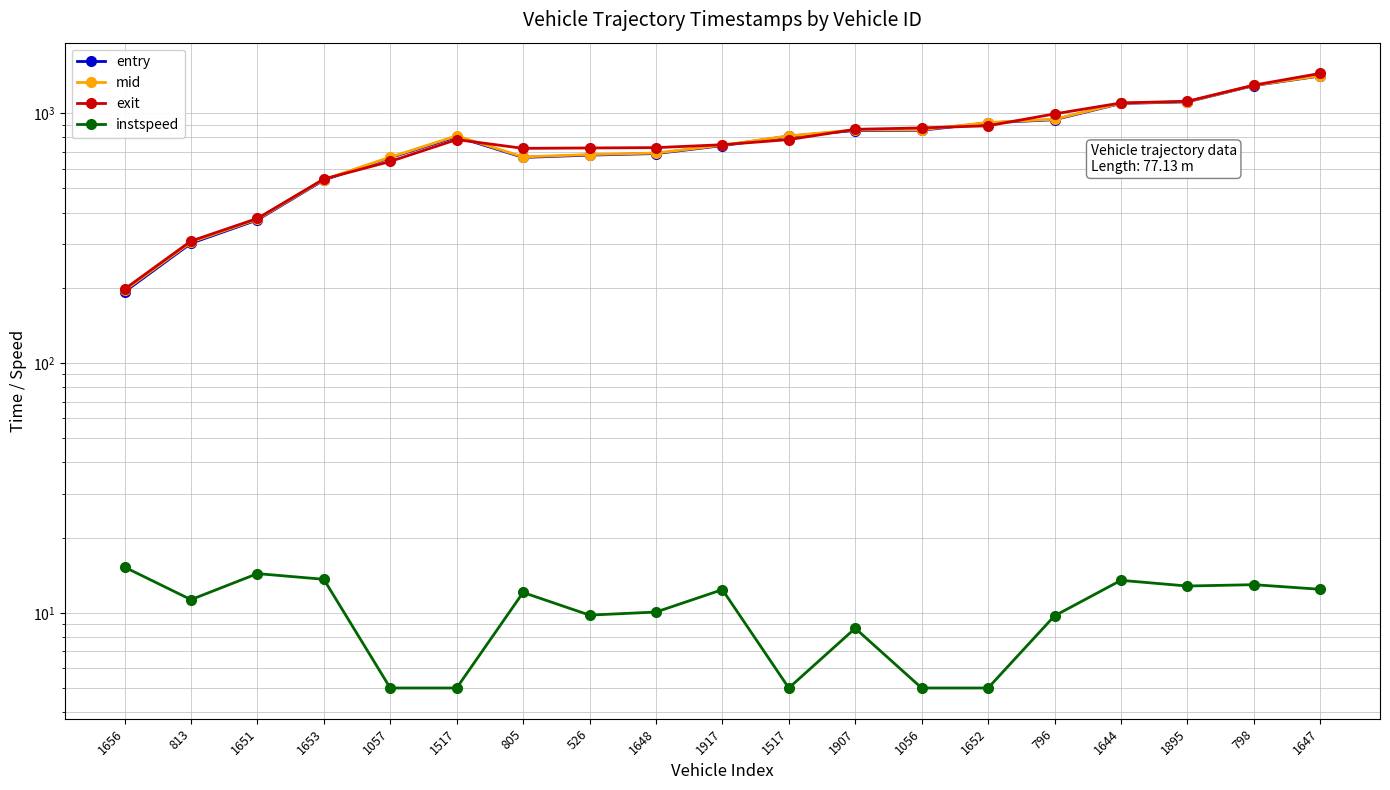

What are all the series names shown in the legend?

entry, mid, exit, instspeed